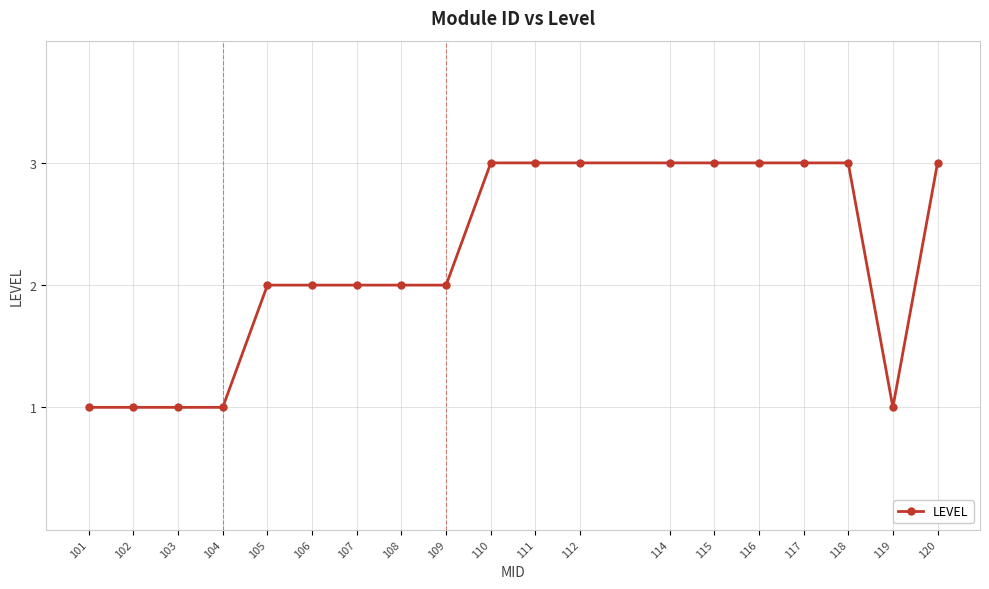

Reading left to right, list all the values displayed in this chart.

101=1	102=1	103=1	104=1	105=2	106=2	107=2	108=2	109=2	110=3	111=3	112=3	114=3	115=3	116=3	117=3	118=3	119=1	120=3